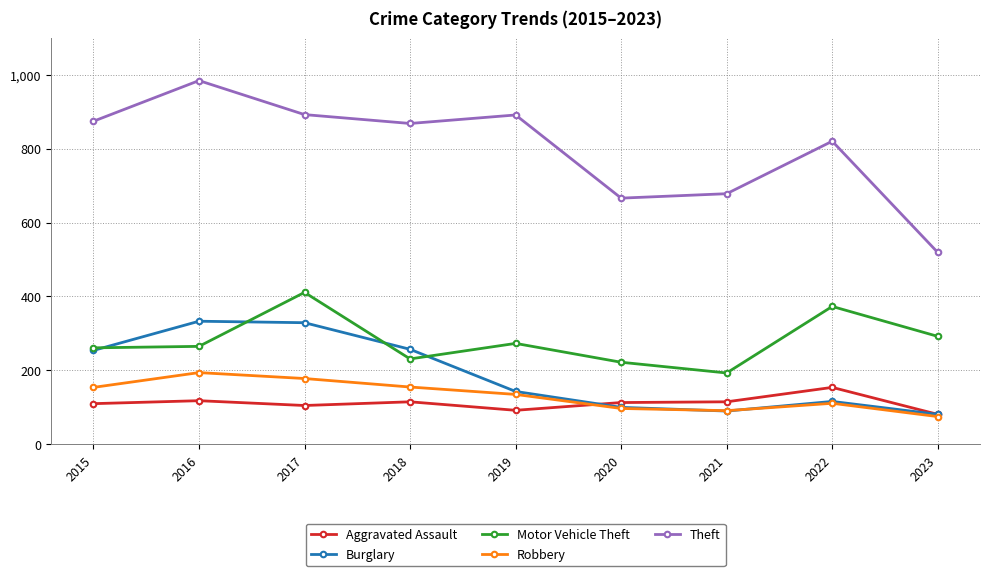

Rank the series at 2016 from highest to lowest value.

Theft, Burglary, Motor Vehicle Theft, Robbery, Aggravated Assault